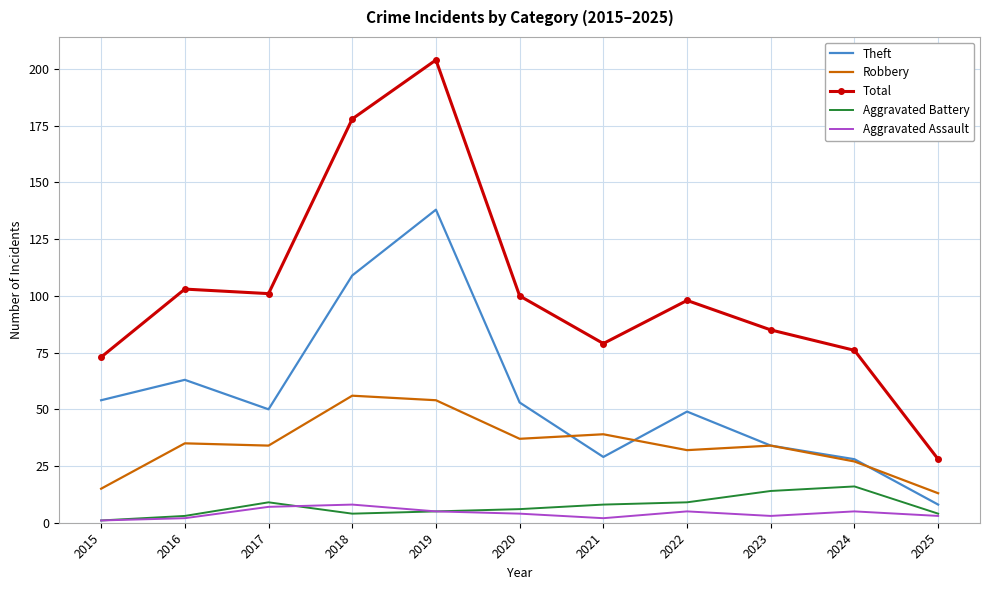

Is it true that Aggravated Battery equals 9 at 2022?

True